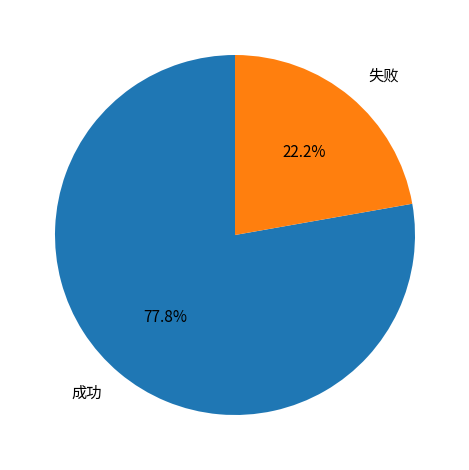

What portion of the pie excludes 失败?

77.8%